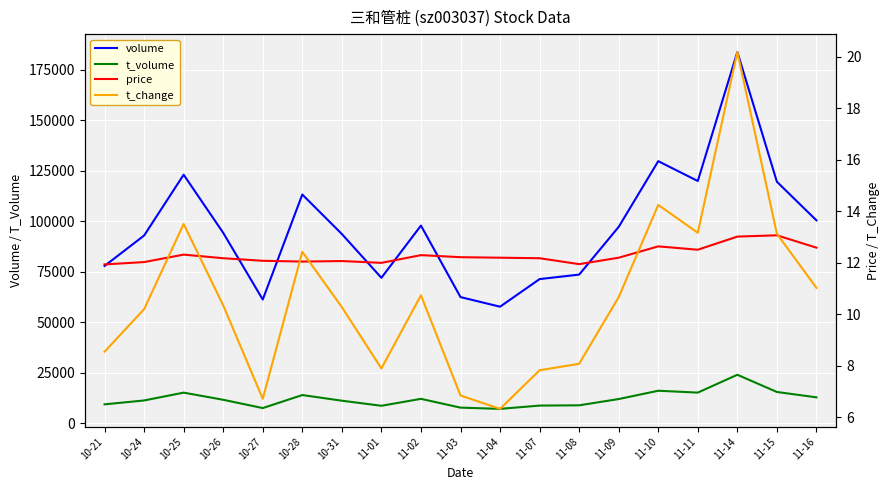

The value of t_volume at 11-09 is 11886.0. True or false?

True